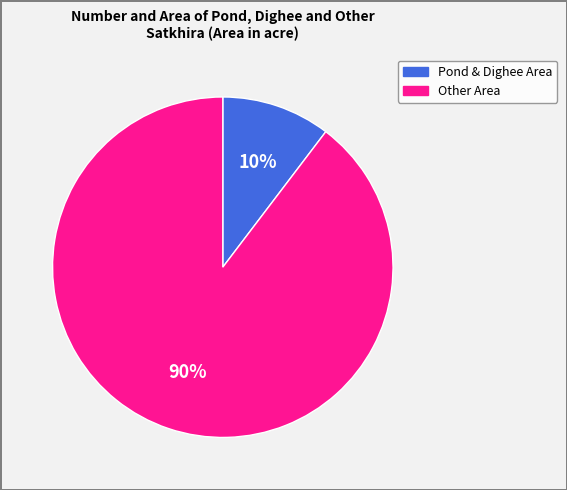

To the nearest percent, what is the average slice percentage?

50%